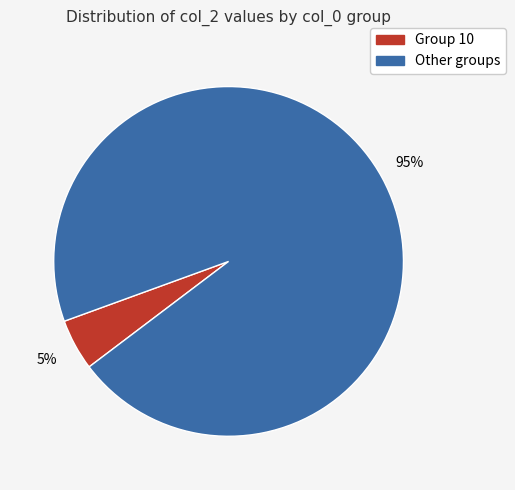

Does any single category account for the majority?

Yes